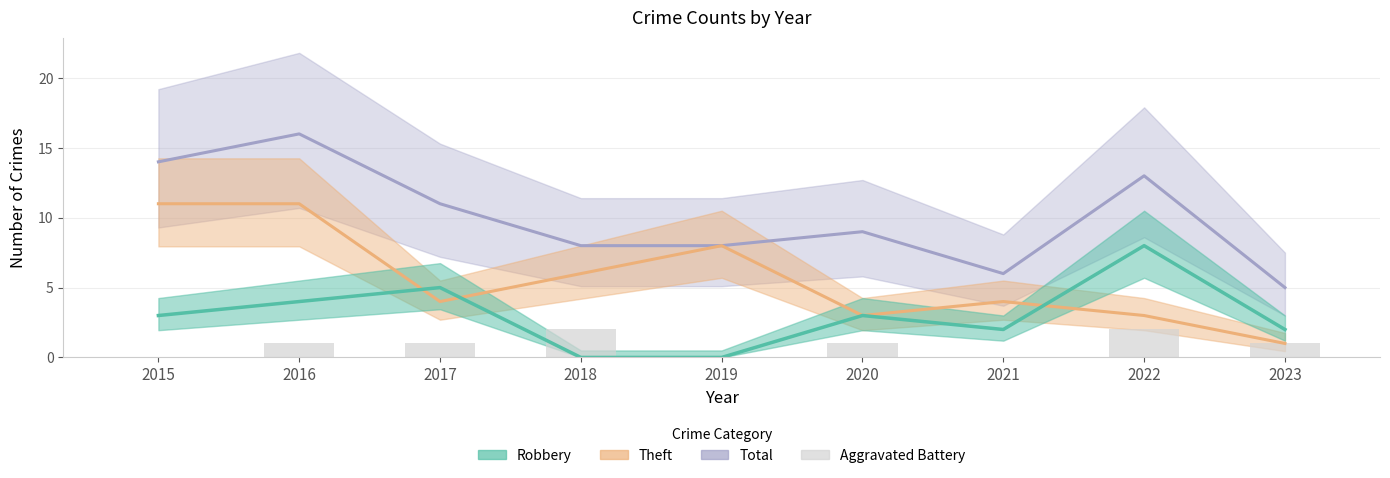

Between 2020 and 2016, which is larger?

2020